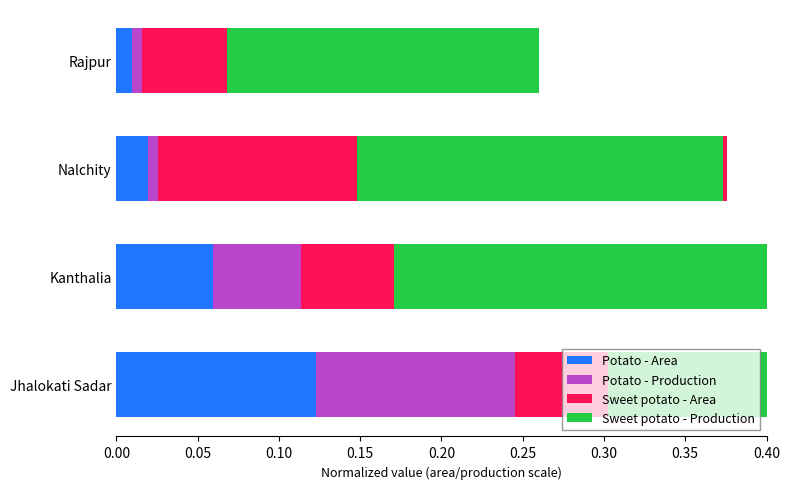

At Kanthalia, list the series in order from smallest to largest.

Potato - Production, Sweet potato - Area, Potato - Area, Sweet potato - Production